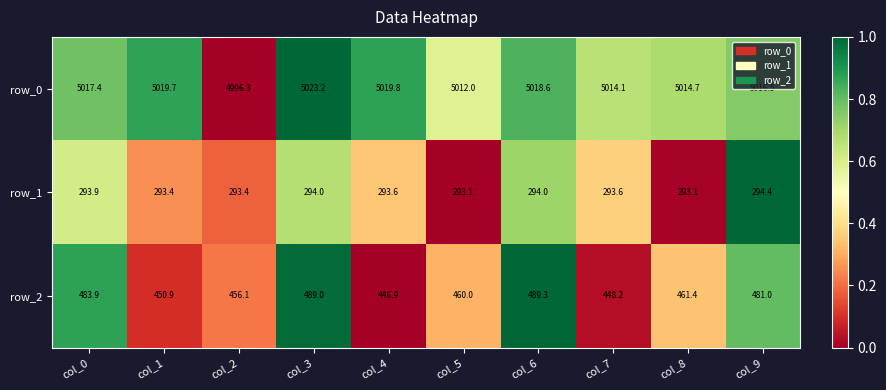

Which series has the largest total across all categories?

row_0